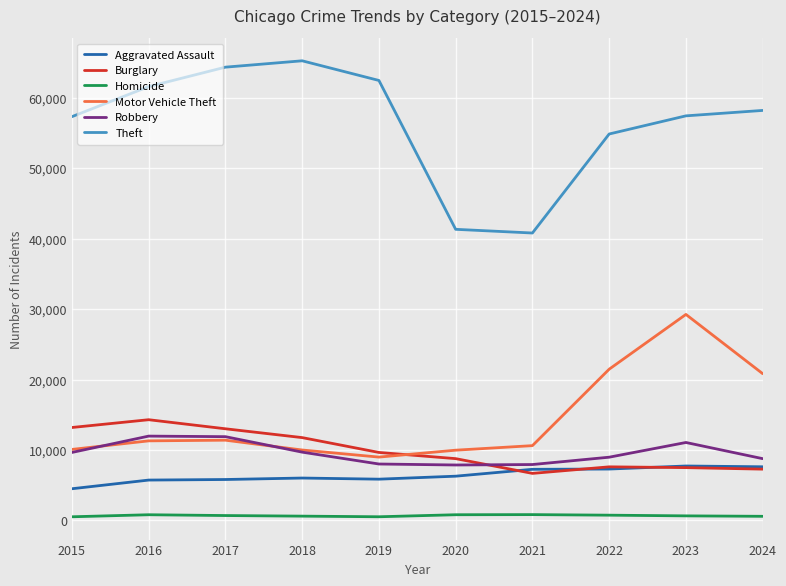

True or false: Motor Vehicle Theft has more than 2 interior local peaks.

False